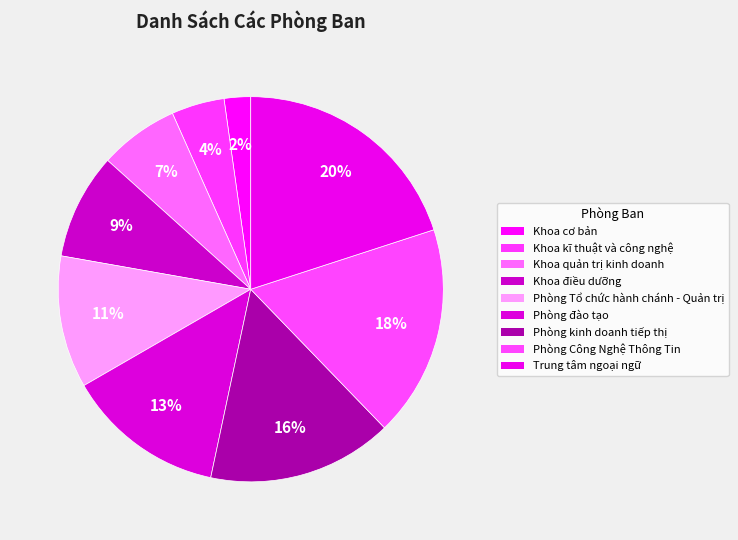

To the nearest percent, what is the difference between the largest and smallest slice percentages?

18%